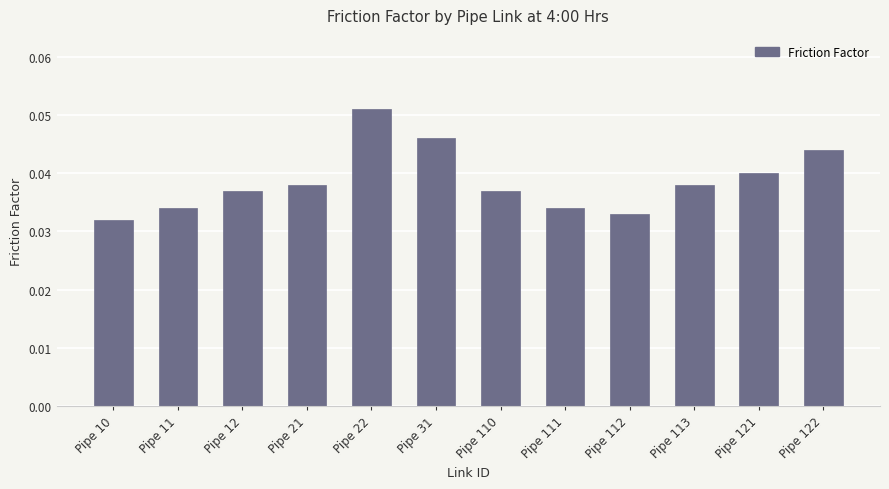

Count the values in the range 0 to 1.

12